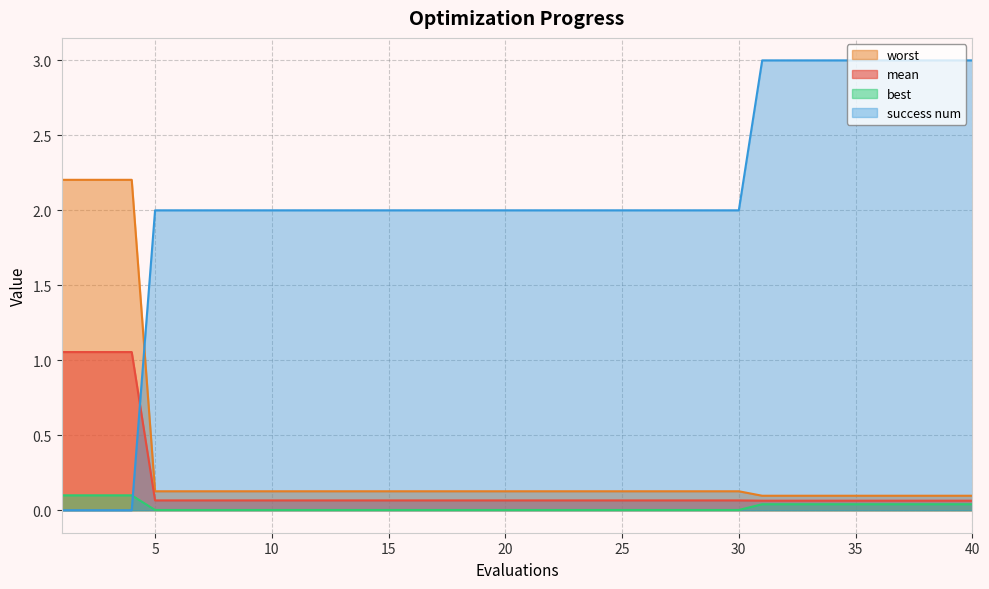

How many lines are shown in the chart?

4